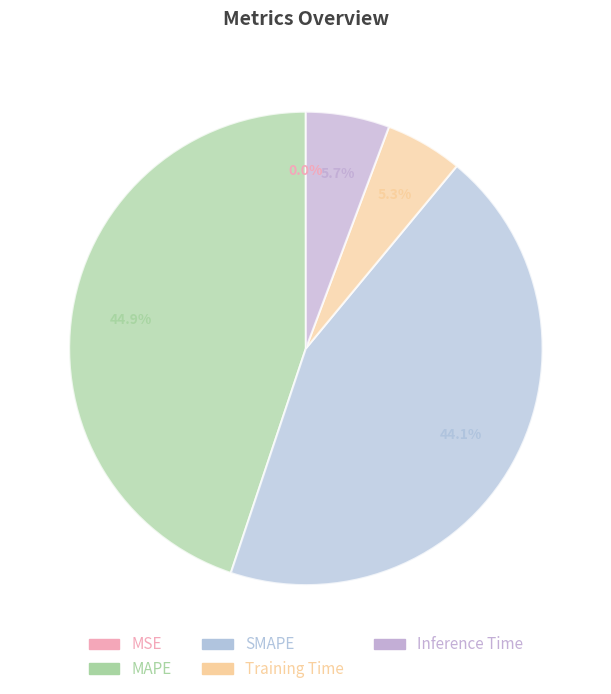

To the nearest percent, what is the difference between the Inference Time and MSE slice percentages?

6%